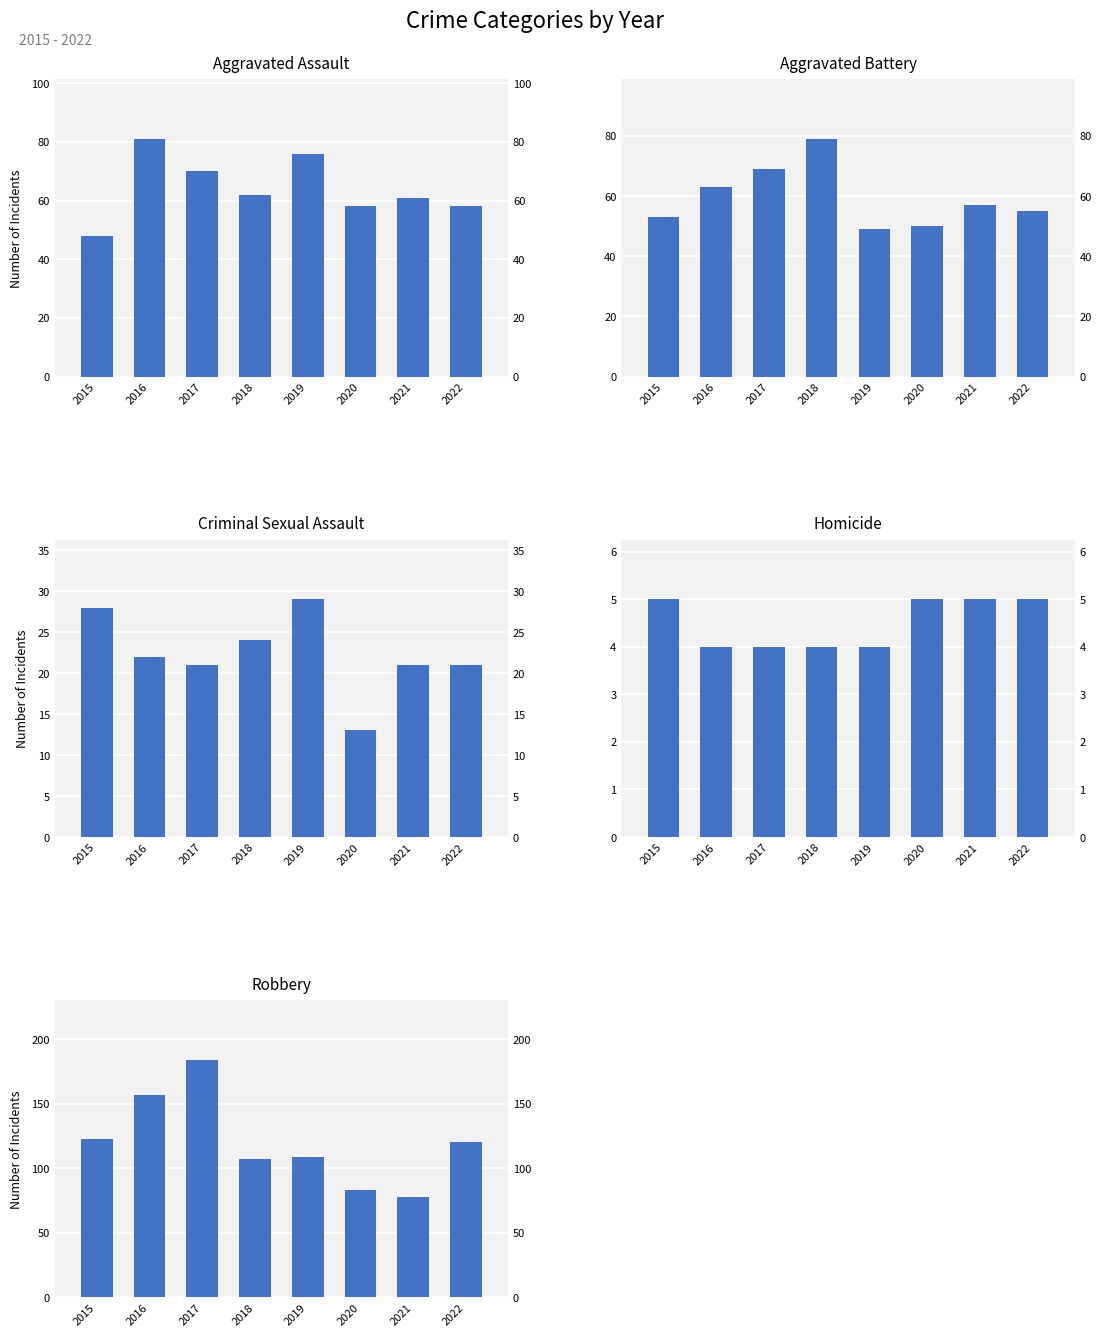

What is the difference between the maximum and minimum values in the Robbery series?

106